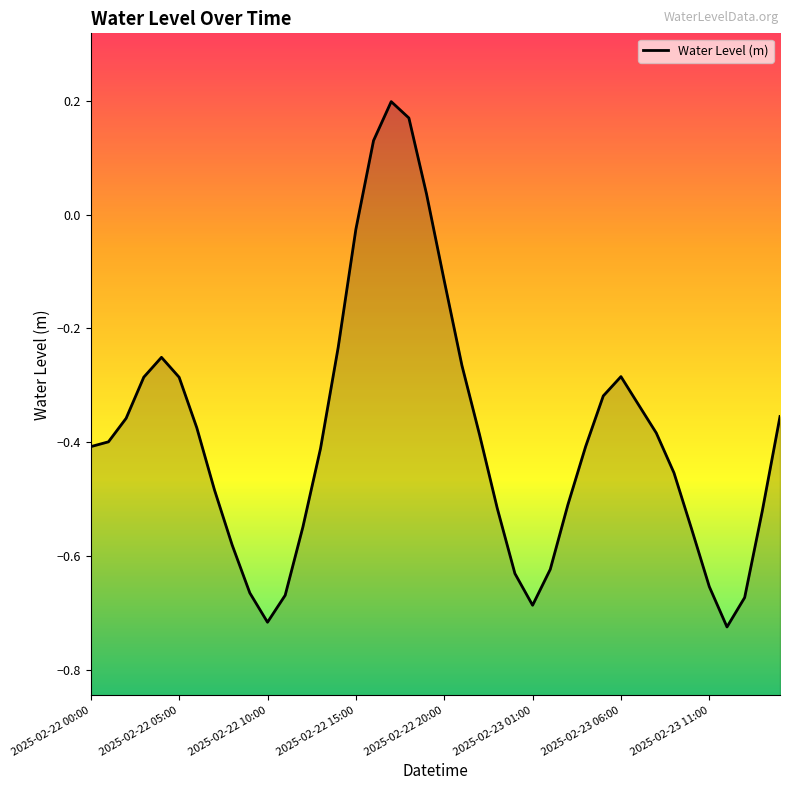

Does the chart have visible grid lines?

No